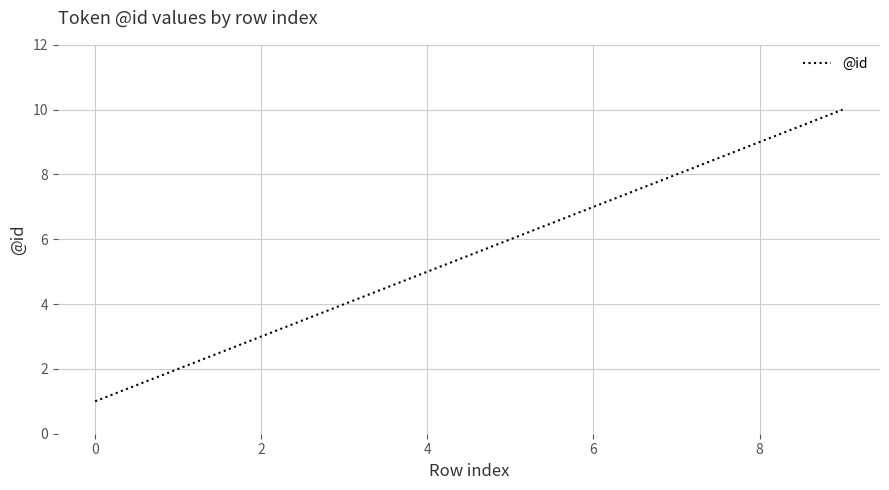

What is the difference between the maximum and minimum values?

9